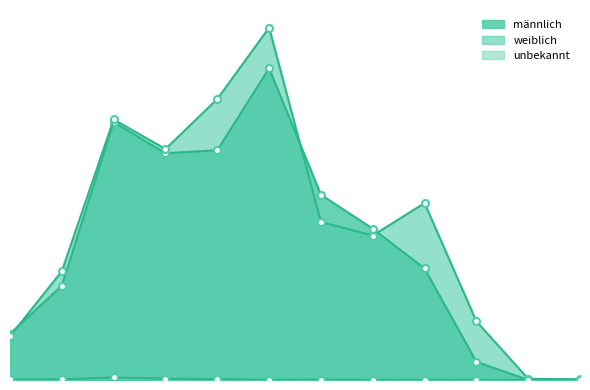

How many data points in unbekannt are less than 5?

6